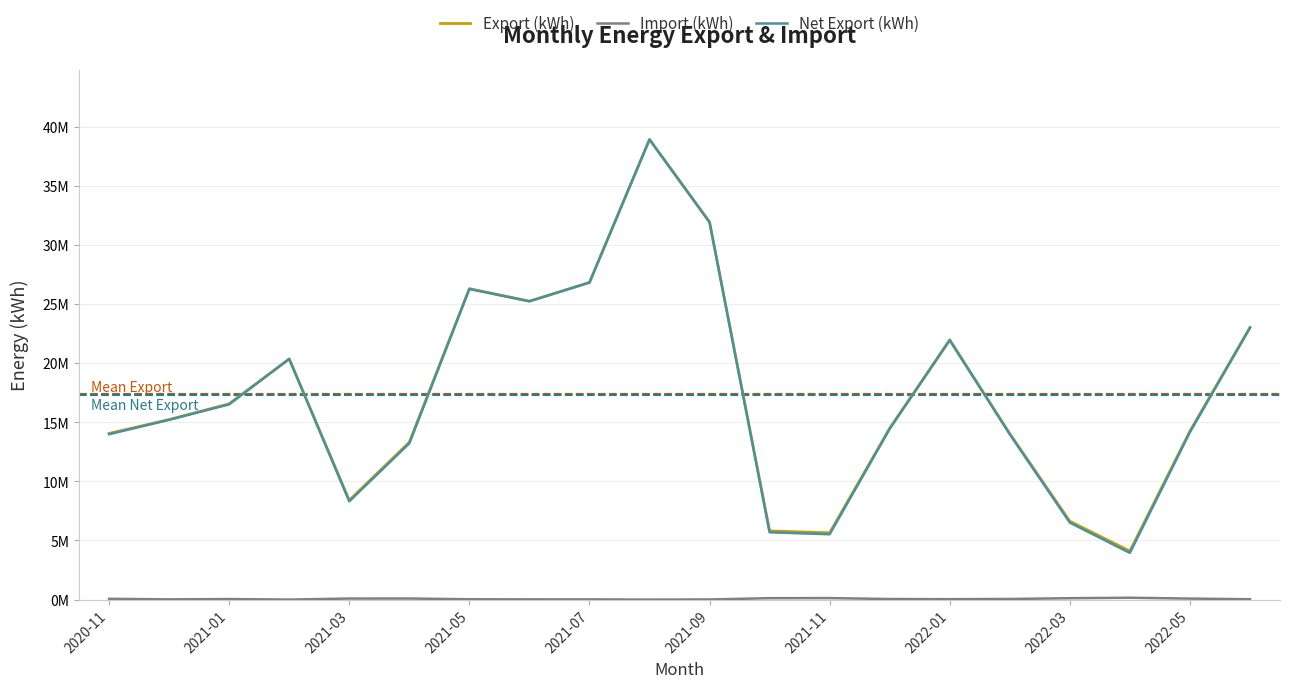

True or false: Net Export (kWh) has more than 0 points higher than both neighbors.

True